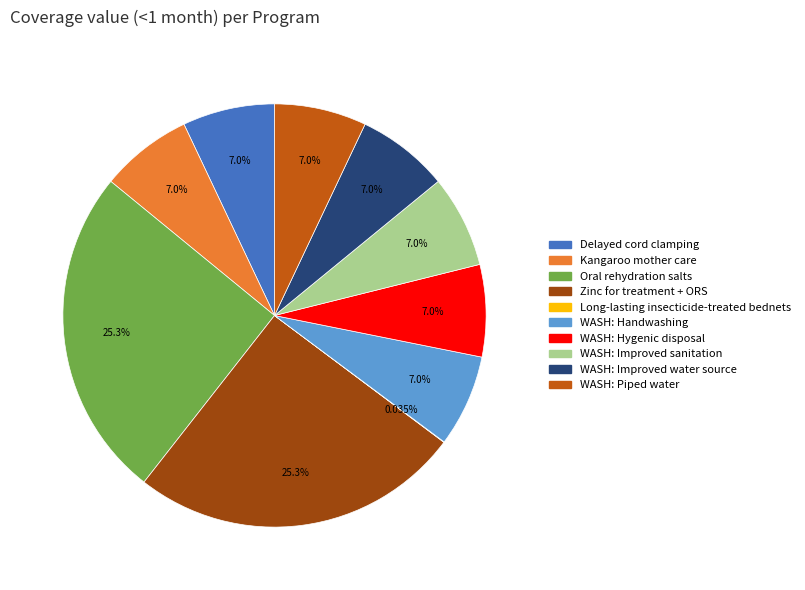

Does any single category account for the majority?

No